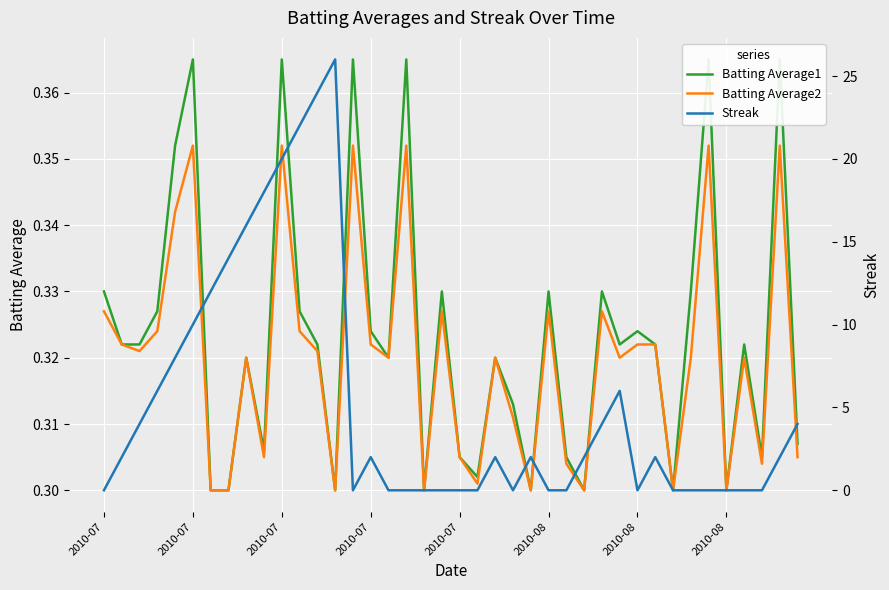

How many intersections are there between Batting Average2 and Streak?

13